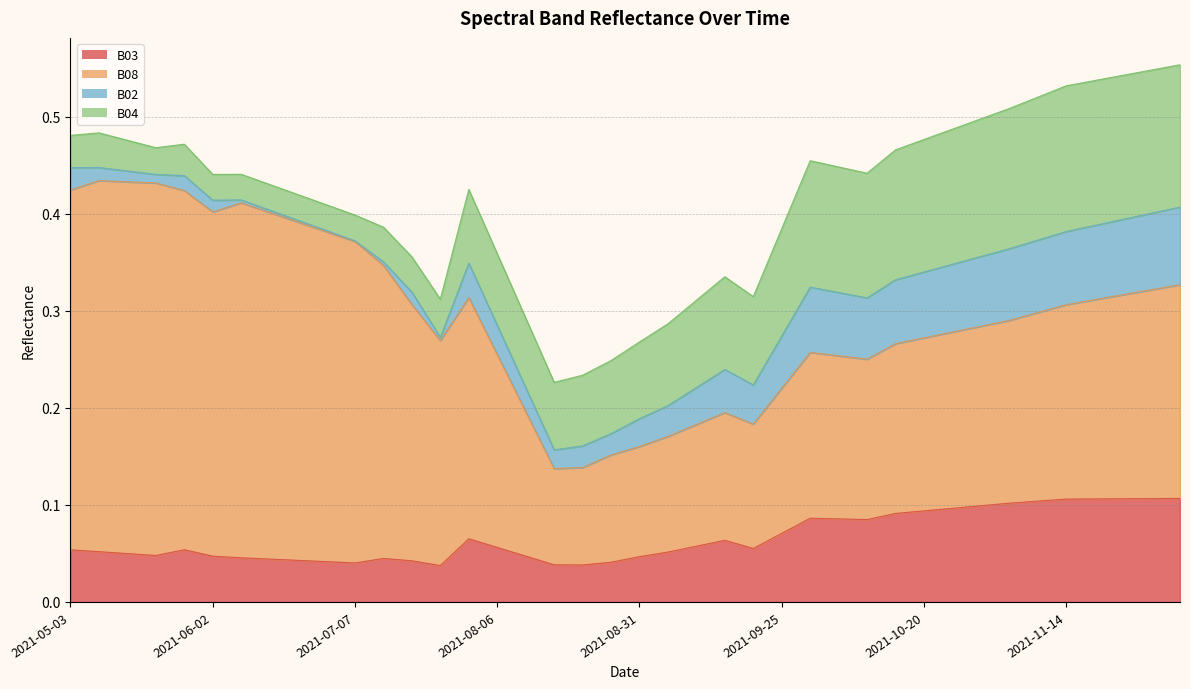

How many categories are shown in the chart?

40